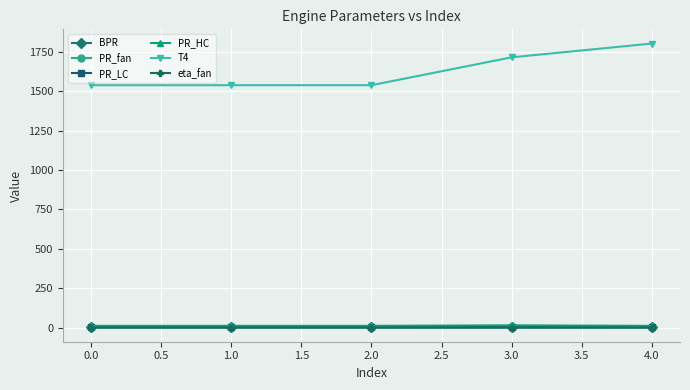

Which series has the widest spread of values?

T4